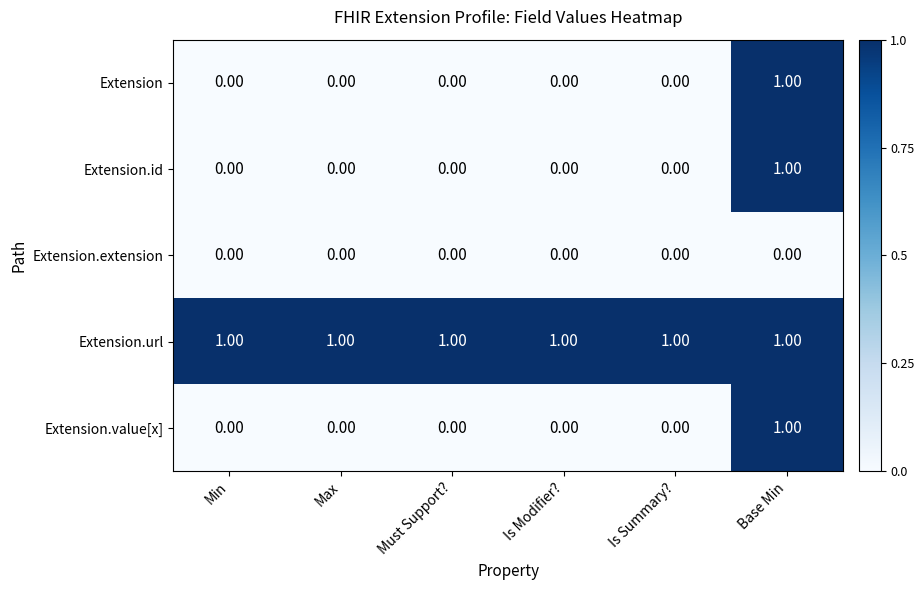

At which category is the sum across all series the highest?

Base Min